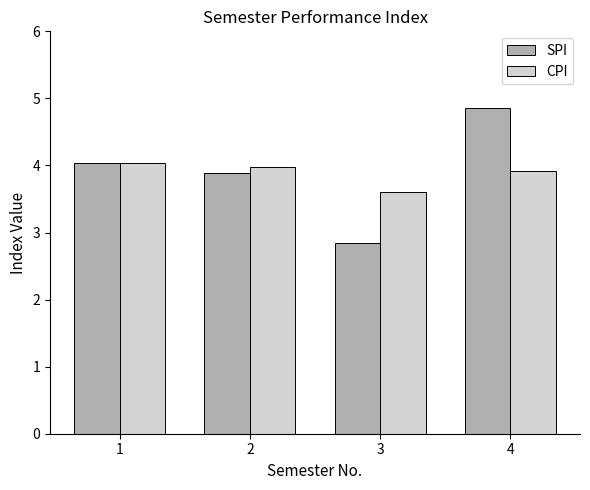

Which category has the highest value across all series?

4